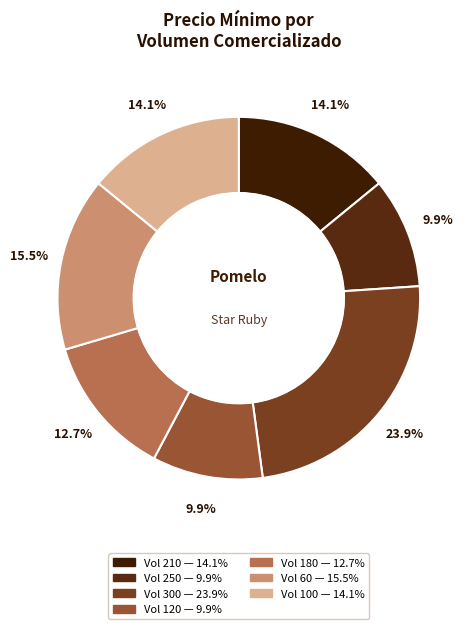

Count the number of slices in the pie.

7